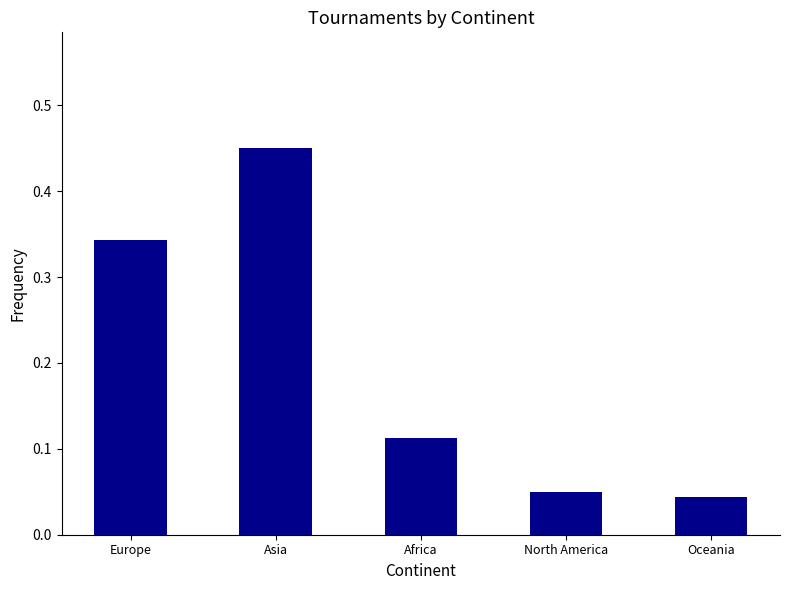

What is the average value?

0.2